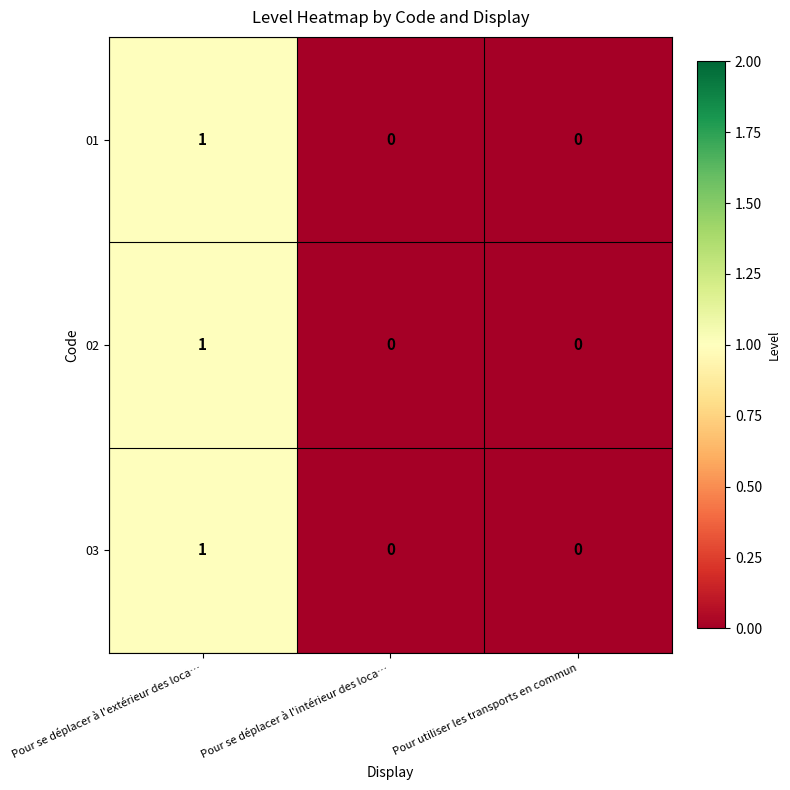

What is the total value across all series at Pour se déplacer à l'extérieur des loca…?

3